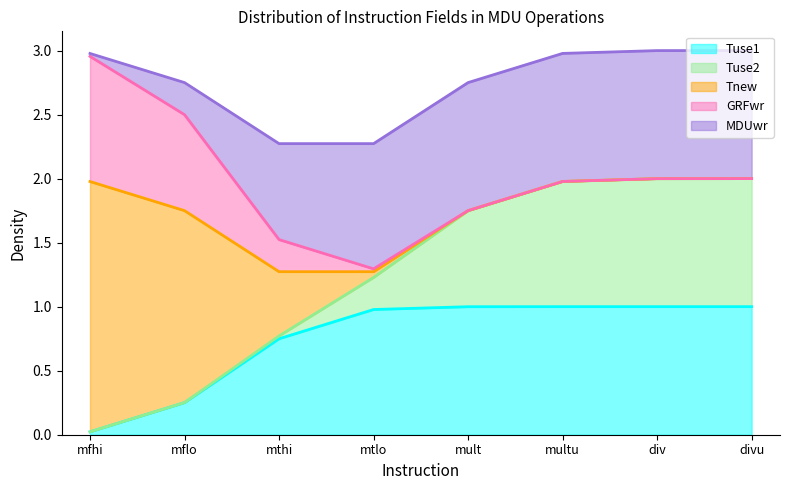

What is the difference between the maximum and minimum values in the Tuse1 series?

1